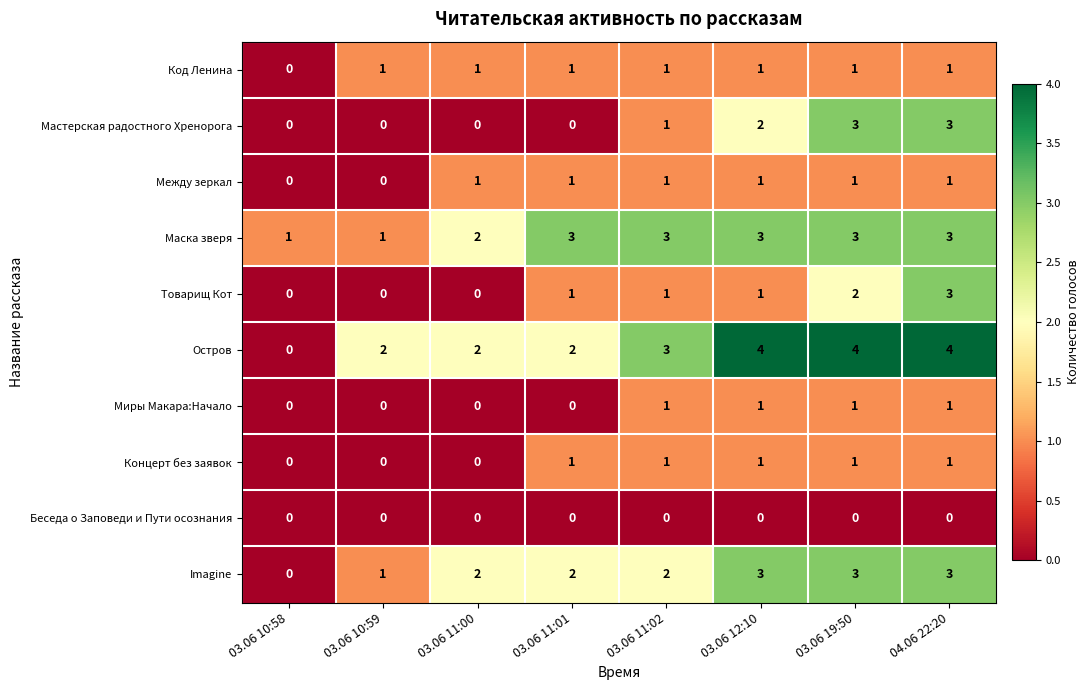

True or false: Код Ленина has a value of 1 at 03.06 11:00.

True